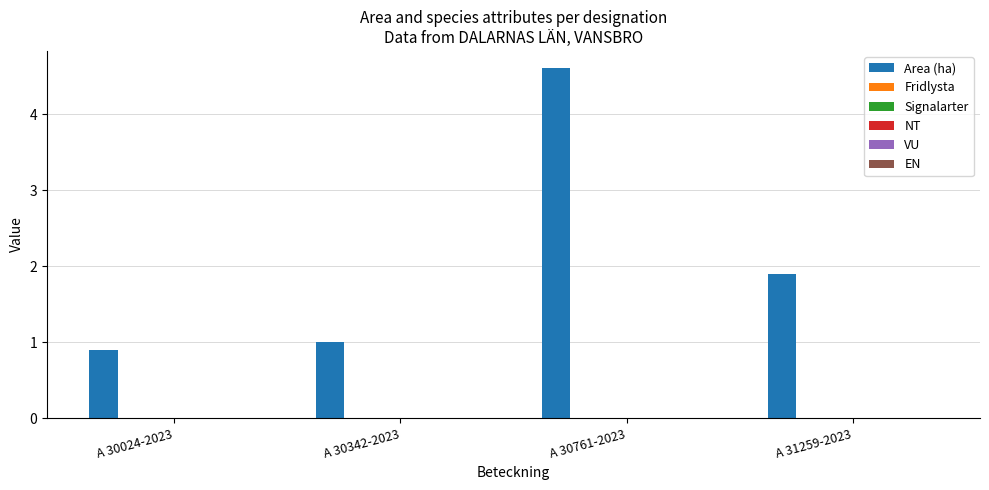

What is the minimum value shown in the chart?

0.9